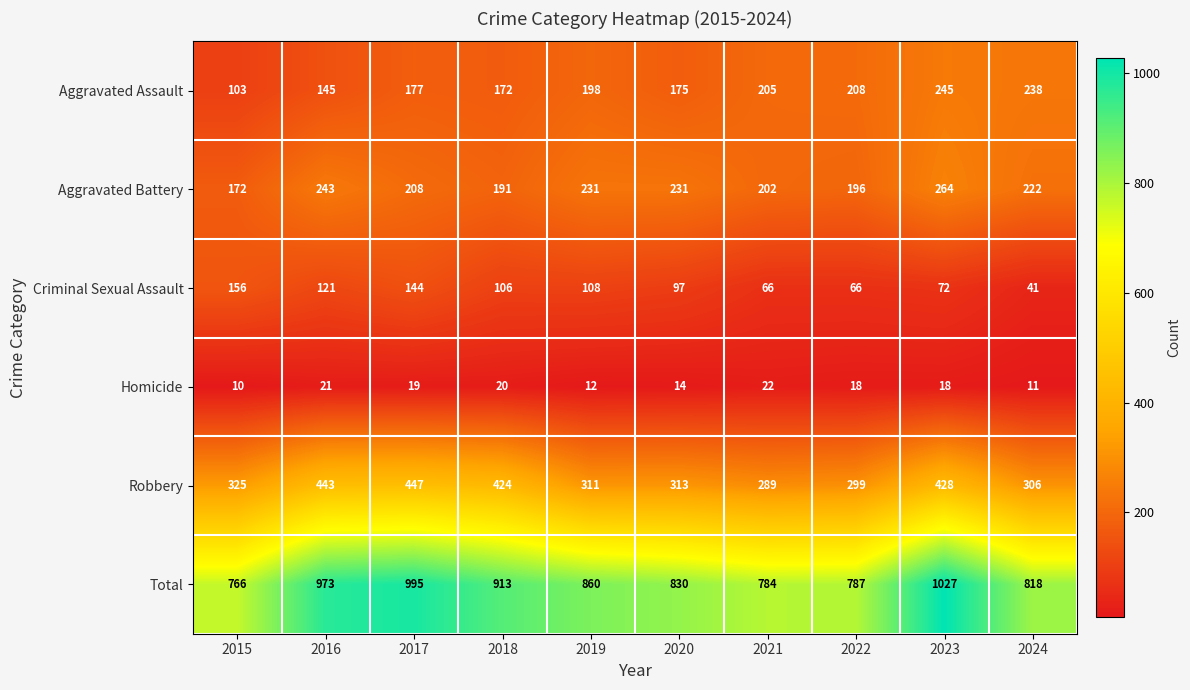

Which series has the largest range (max minus min)?

Total